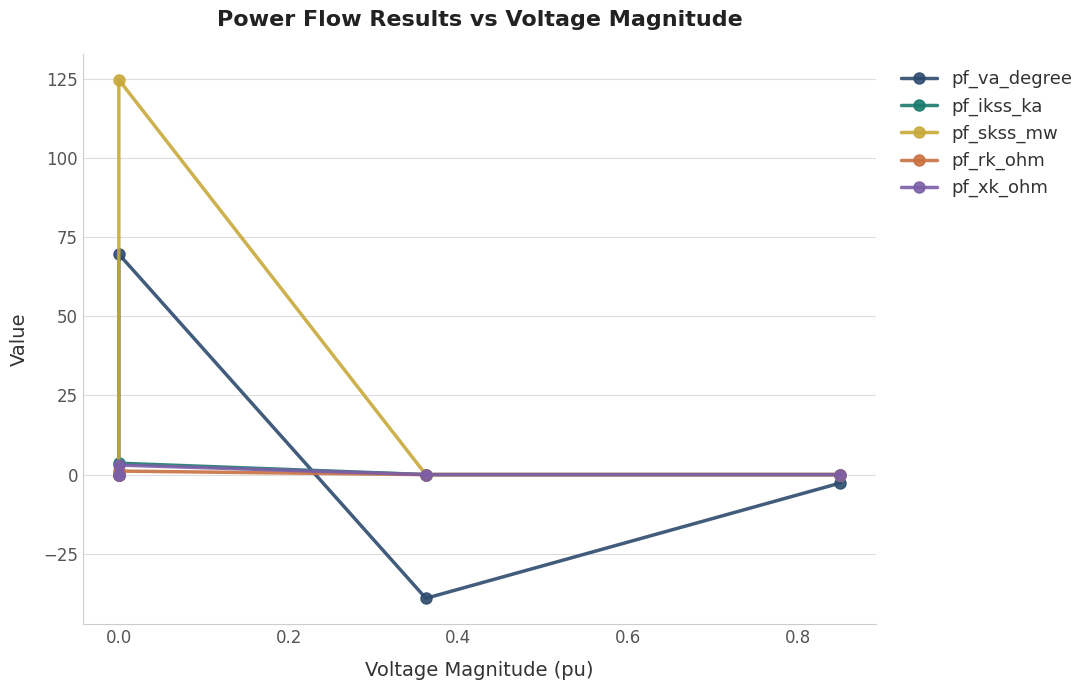

The pf_xk_ohm series shows 1.2 at 0.0. True or false?

False